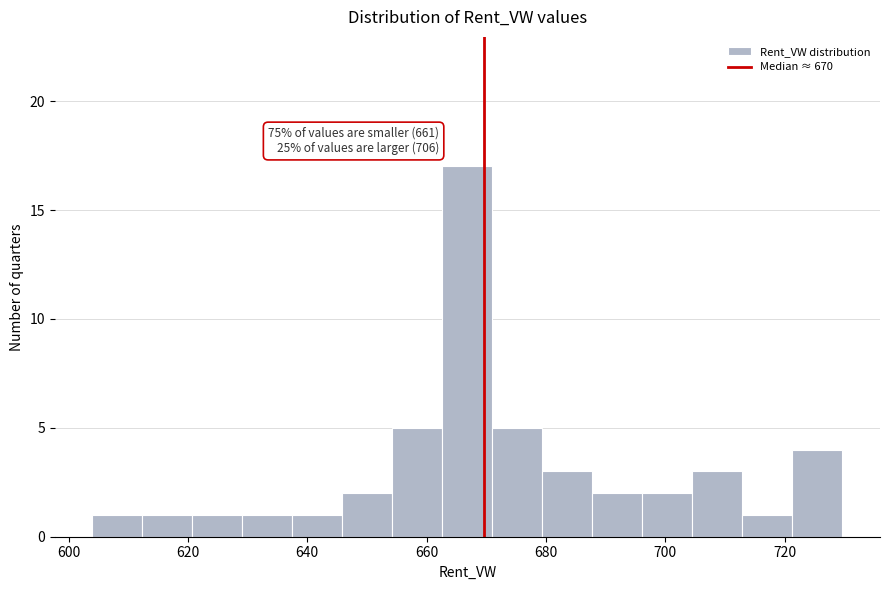

Over which range of the x-axis is the bar tallest?

662 to 672